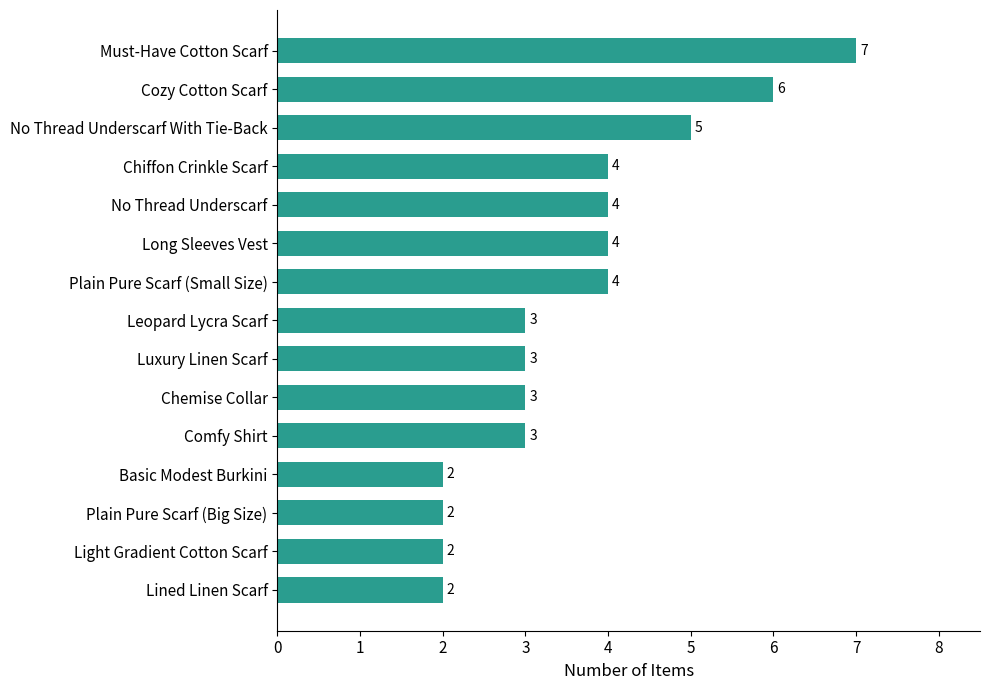

How many categories are shown in the chart?

15